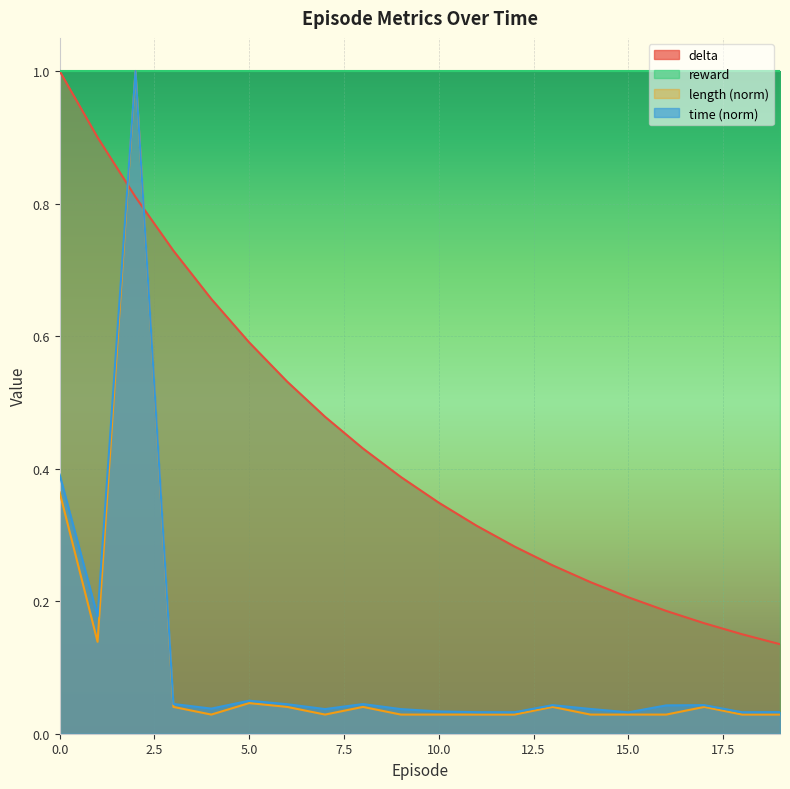

What is the difference between the second highest and minimum values in the length series?

0.3